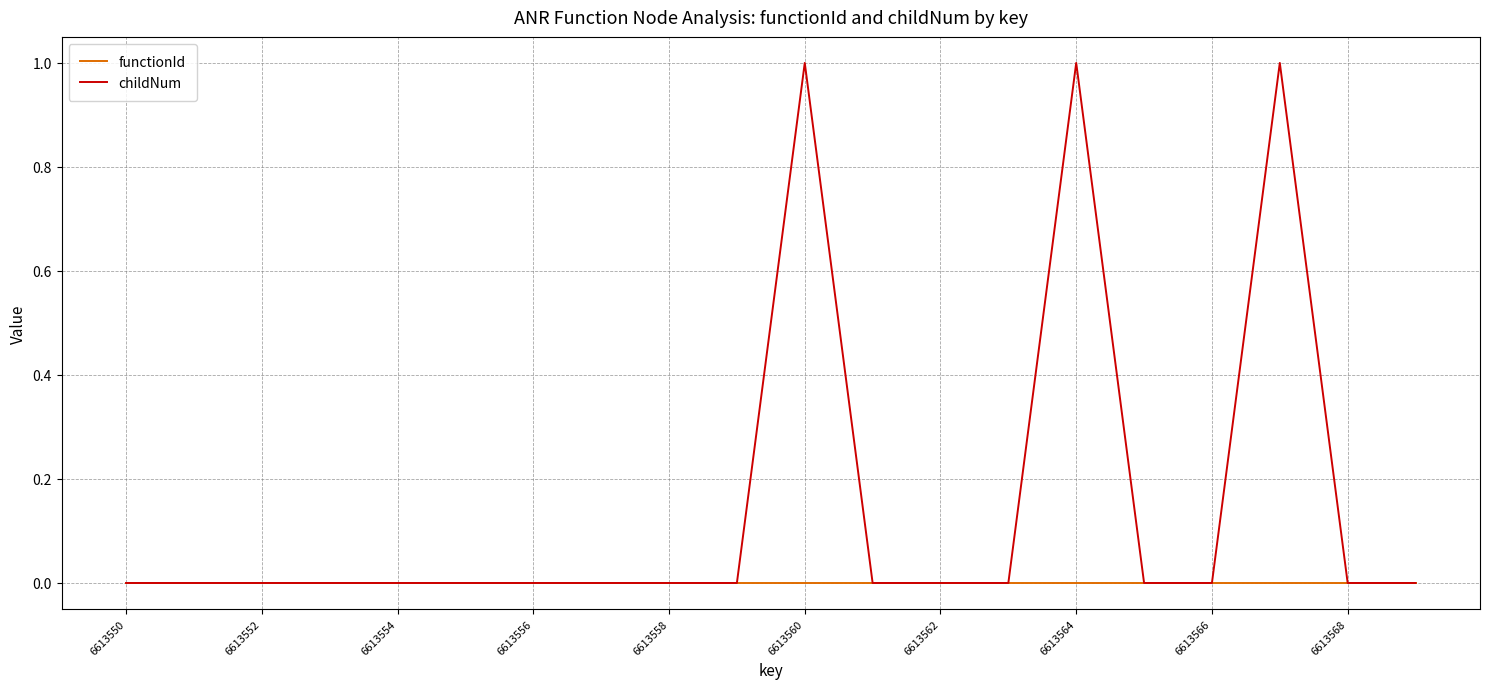

How many lines are shown in the chart?

2